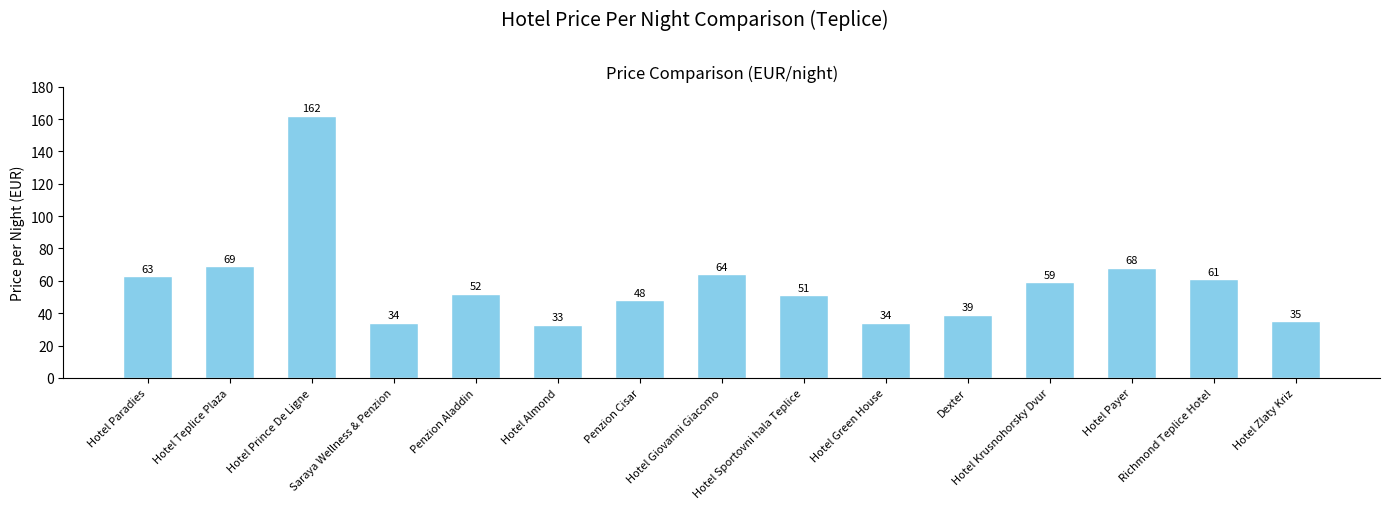

Approximately how many times larger is the value at Hotel Giovanni Giacomo compared to Hotel Zlaty Kriz?

1.8